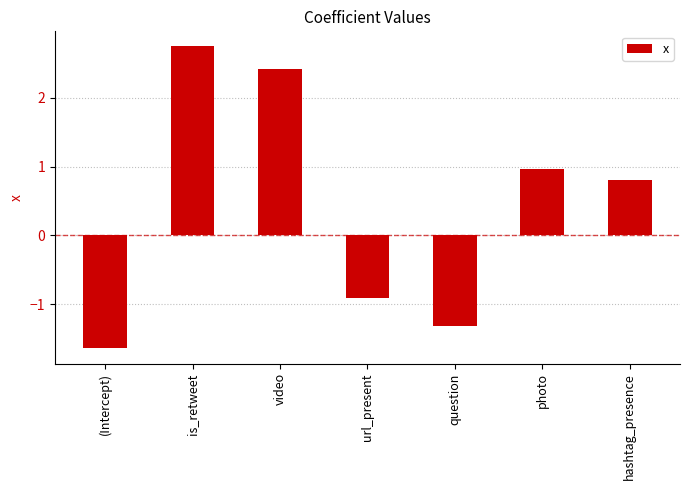

What position from the right is url_present?

4